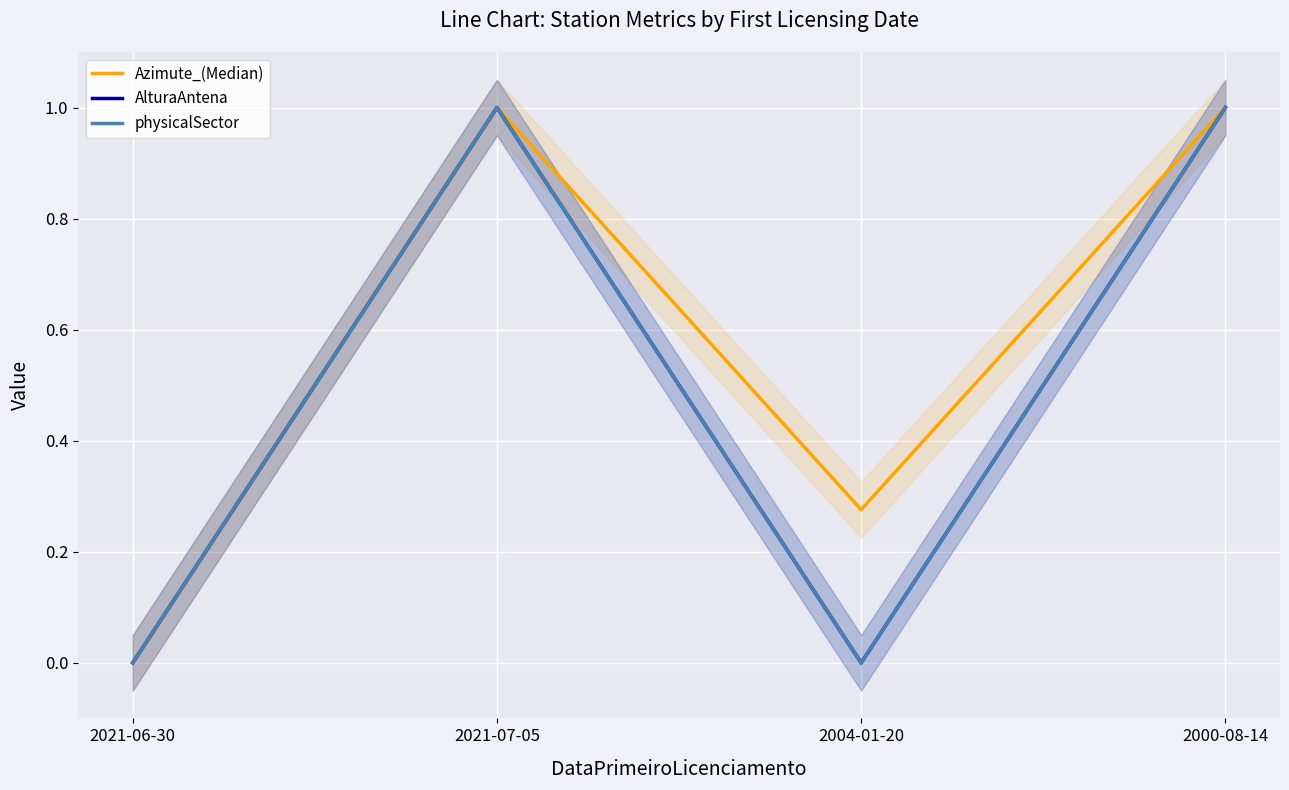

Which label corresponds to the smallest value in the chart?

2021-06-30